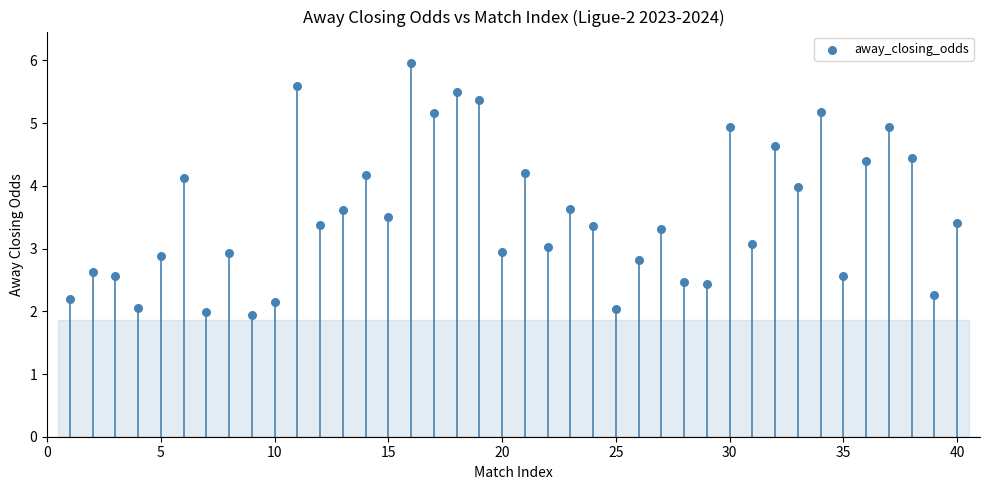

What is the range of Y values (max minus min)?

4.0